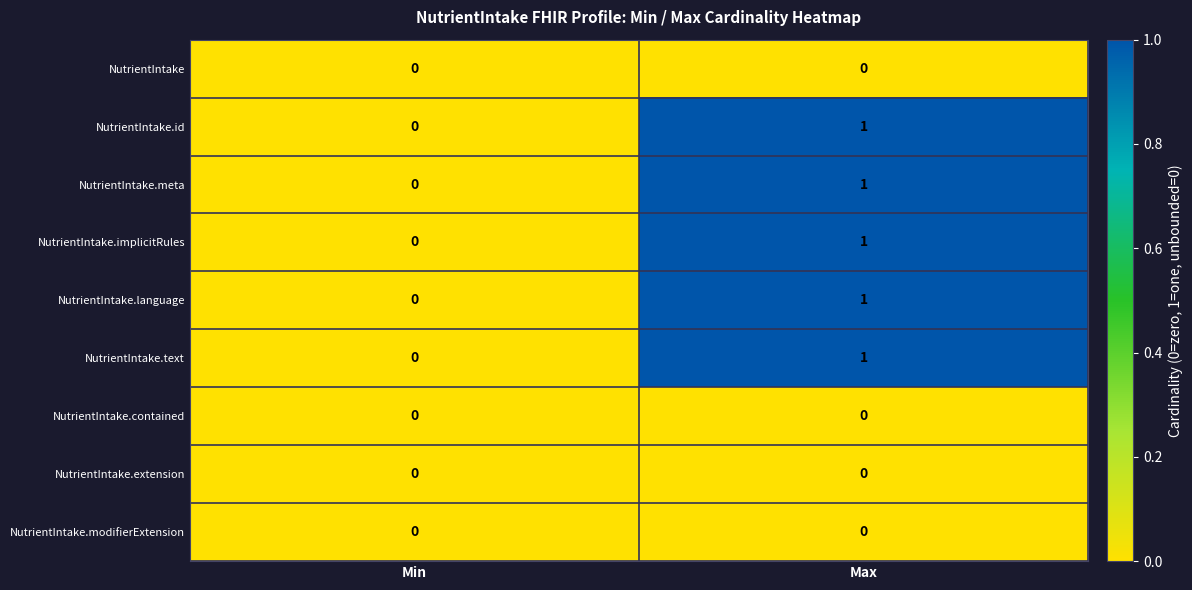

Is the value of NutrientIntake.contained at Min greater than the value of NutrientIntake.id at Max?

No